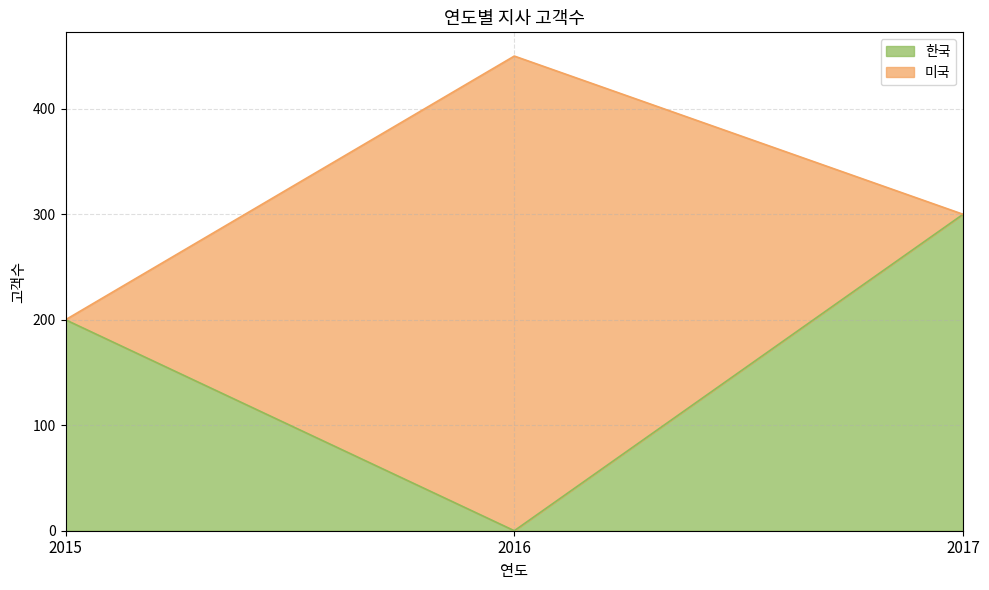

How many values are above zero?

2